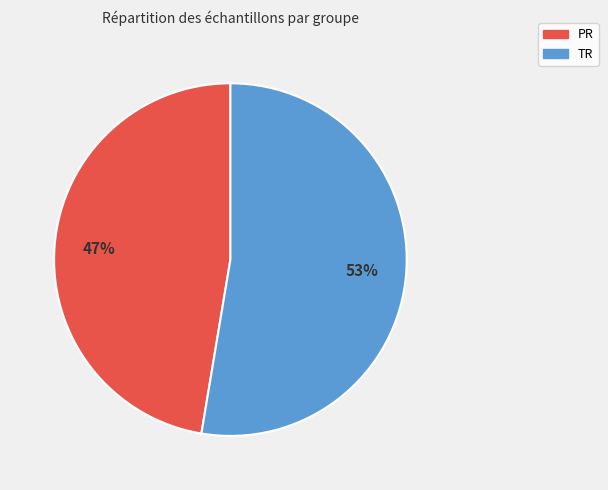

What is the largest slice in the pie chart?

TR